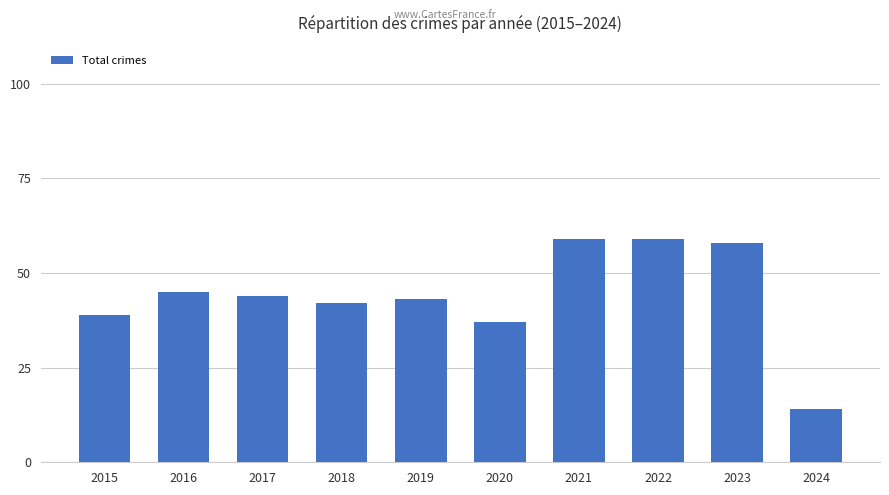

What is the ratio of the value at 2022 to the value at 2021?

1.0